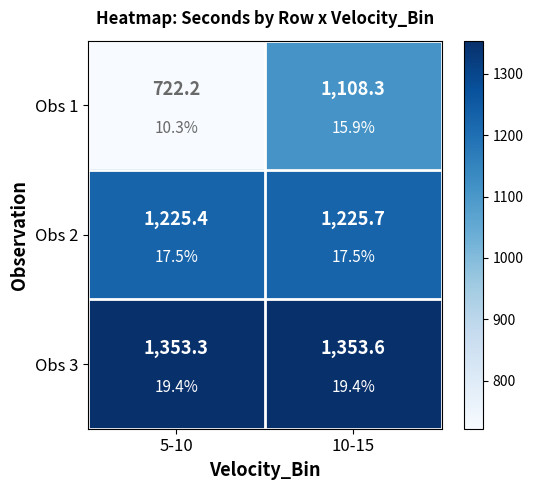

How many data points does each series have?

2